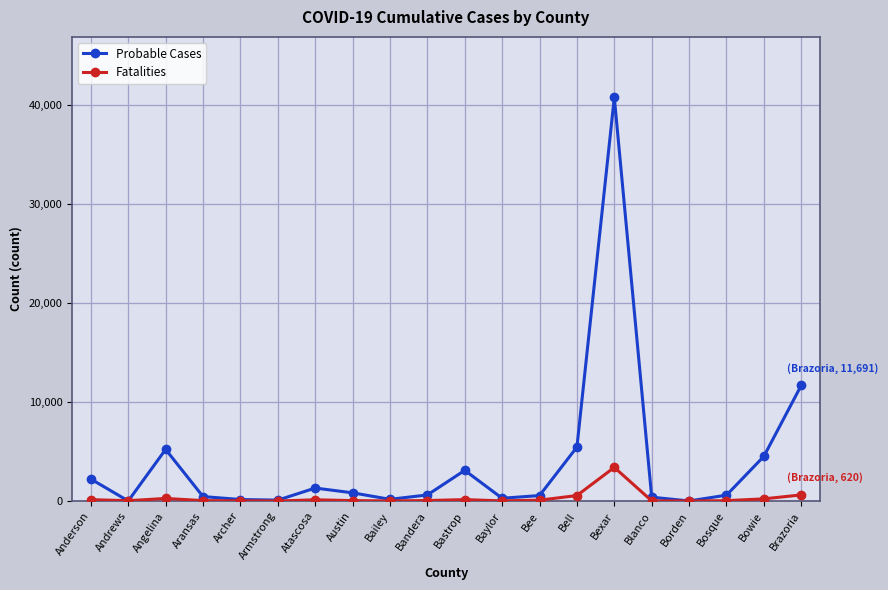

How many values in the Fatalities series are below 50?

10